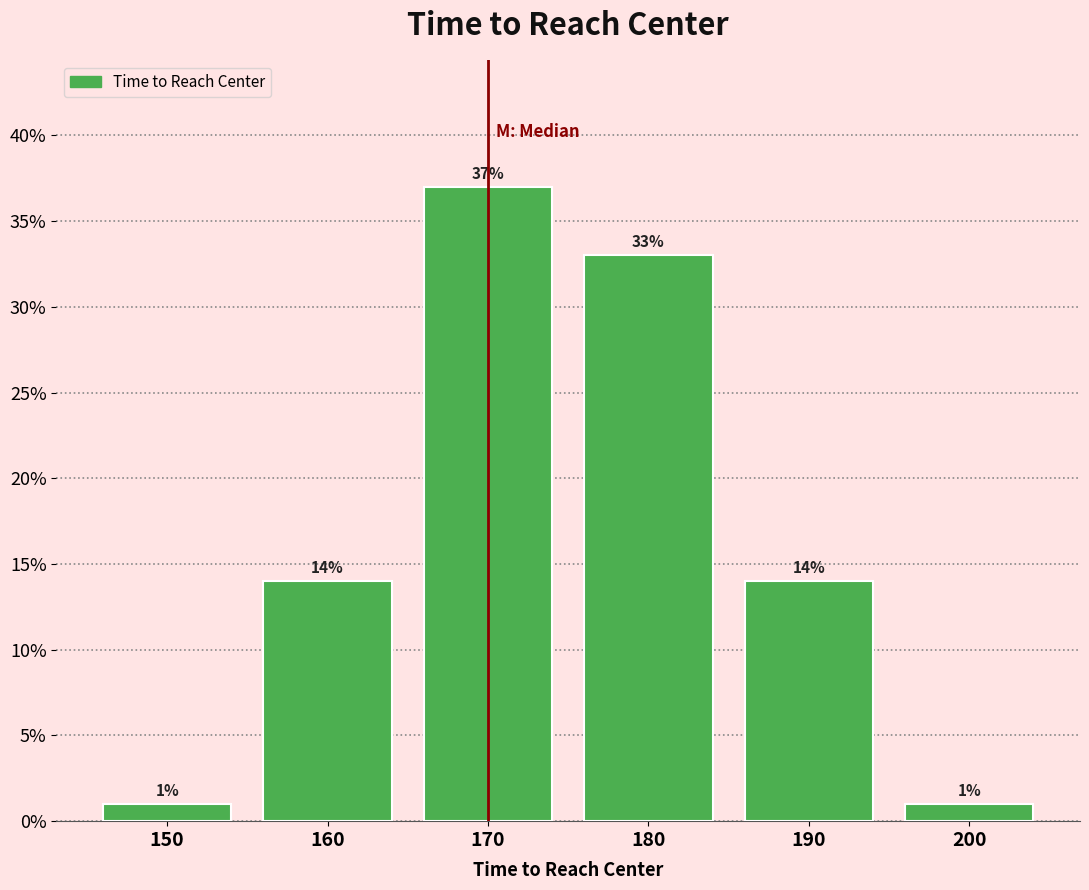

Reading left to right, transcribe this chart: for each bar, give the range it covers on the x-axis and its height.

145 to 155: 1
155 to 165: 14
165 to 175: 37
175 to 185: 33
185 to 195: 14
195 to 205: 1